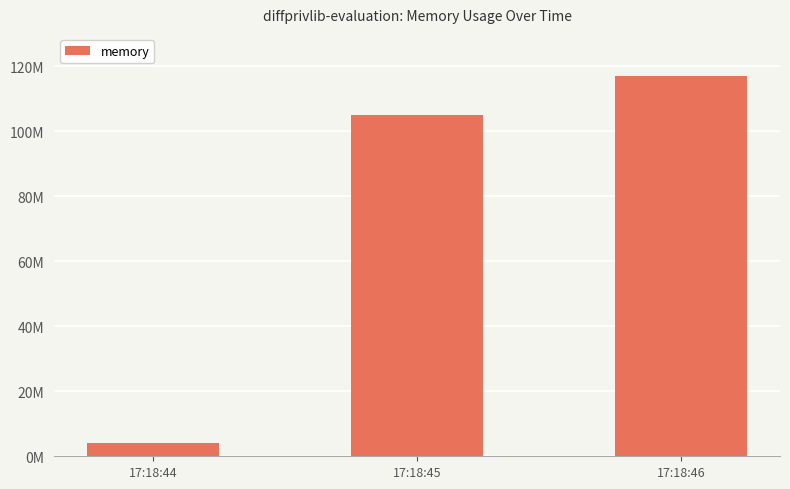

Are the bars horizontal?

No